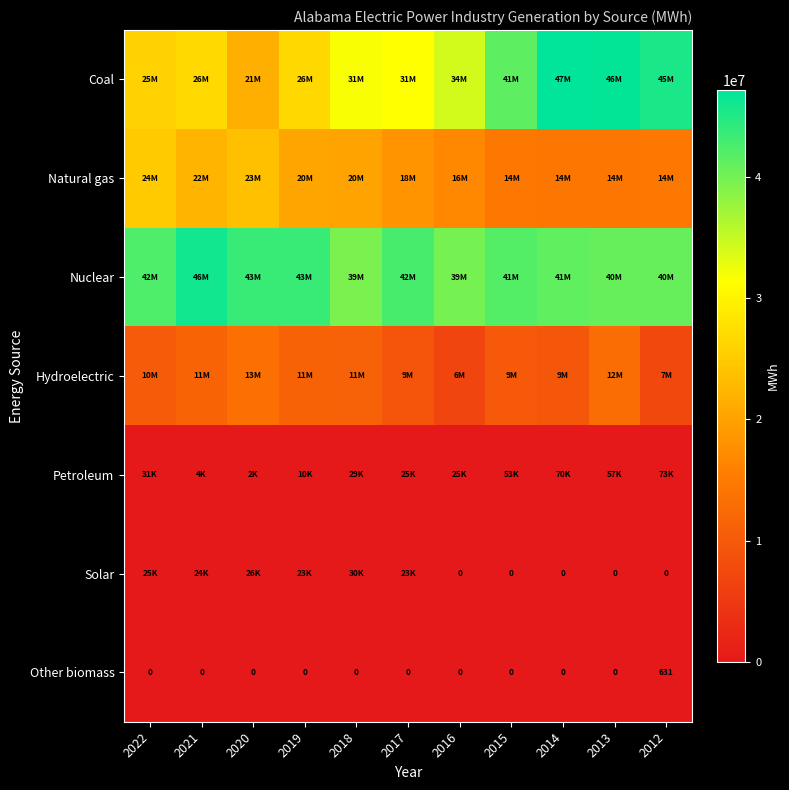

True or false: Other biomass has a value of -432 at 2014.

False